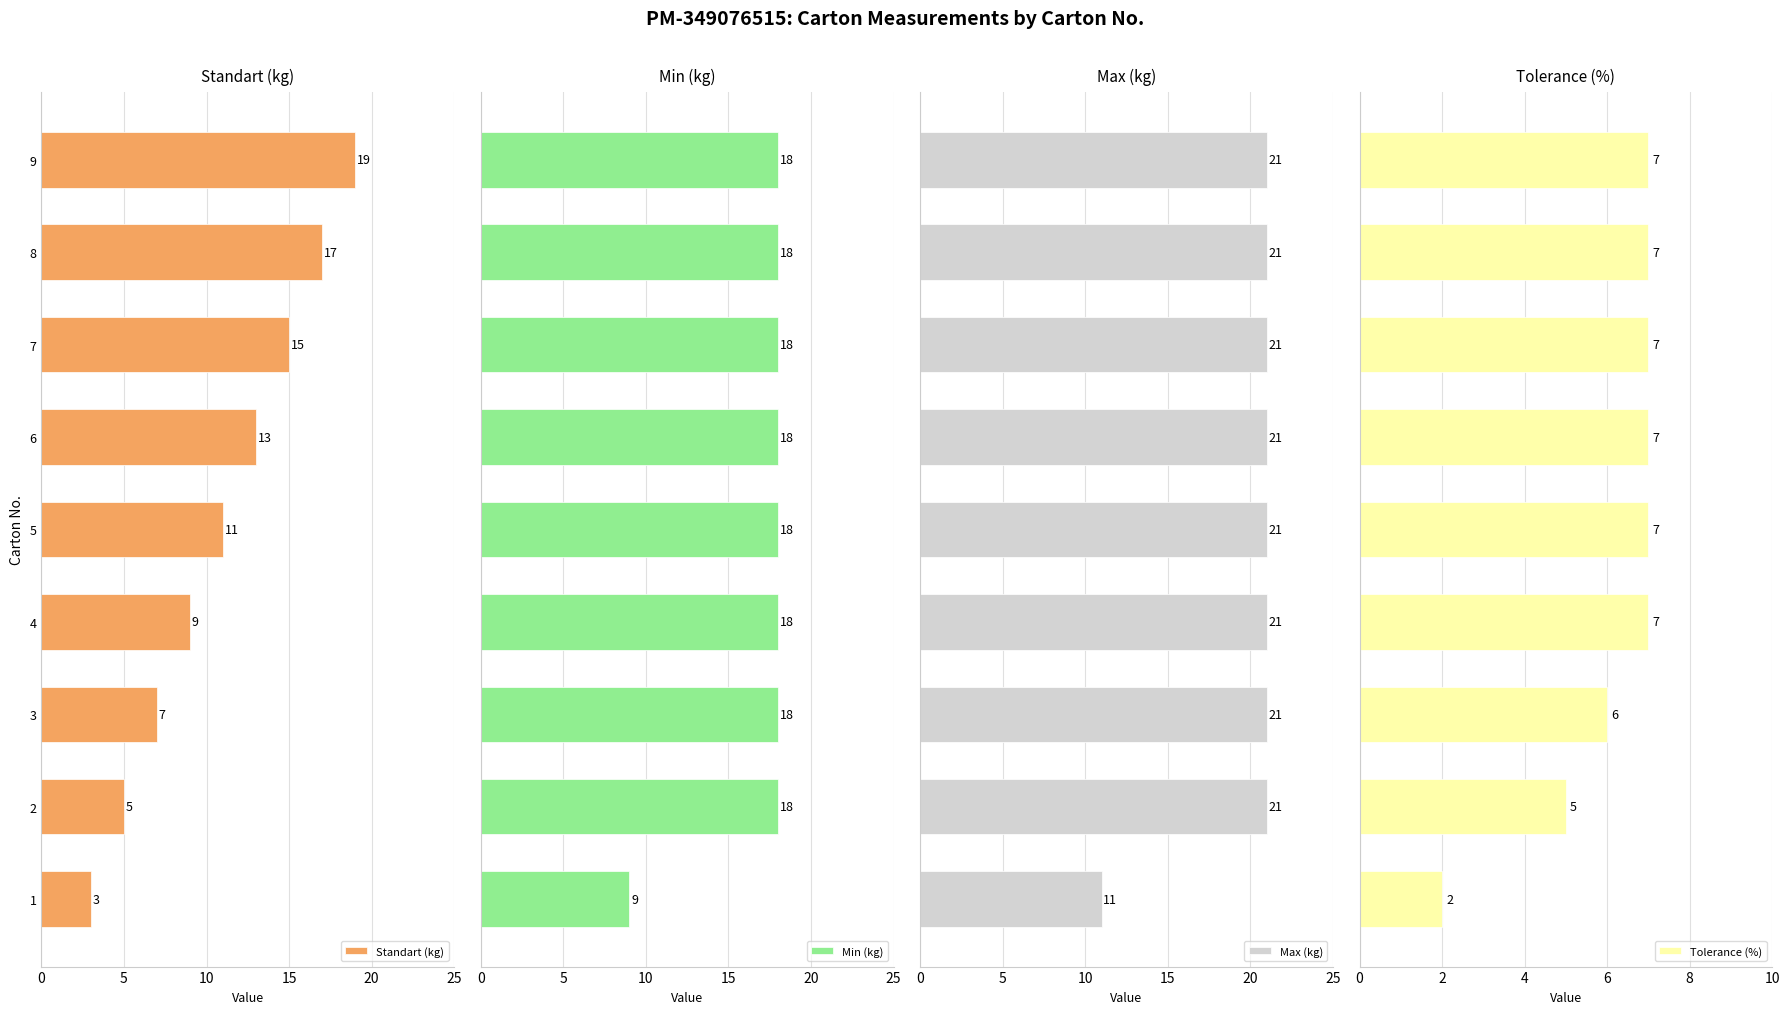

What is the average value of the Max (kg) series?

20